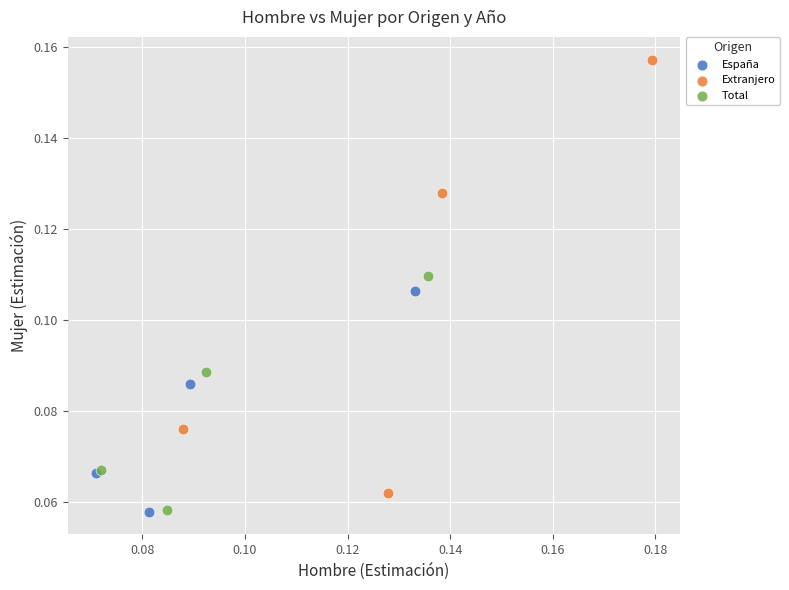

Which series contains the highest Y value?

Extranjero